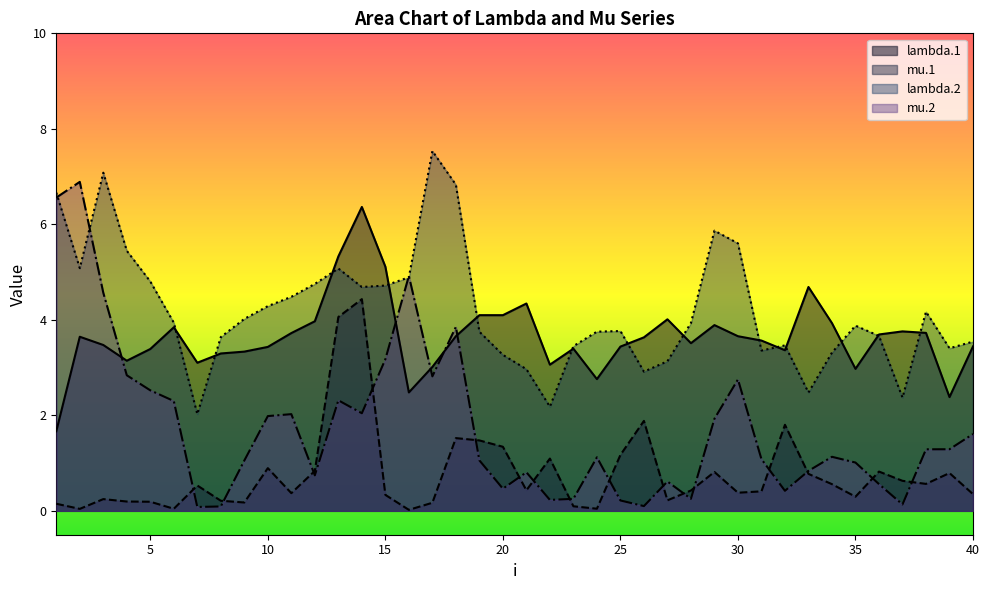

The lambda.2 series shows 3.4 at 23. True or false?

True